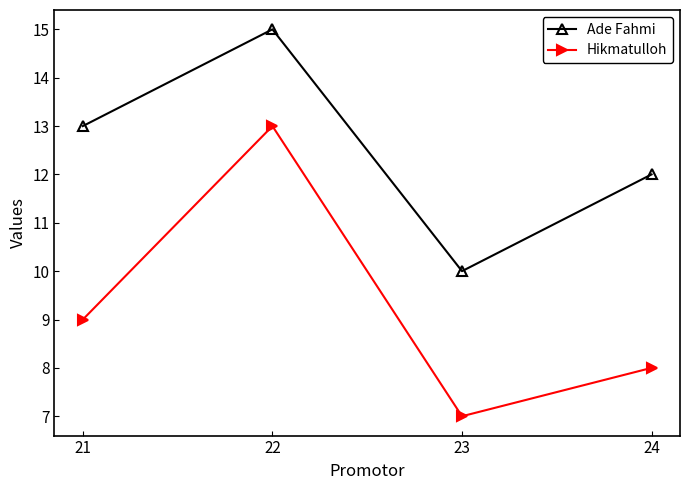

True or false: Ade Fahmi and Hikmatulloh intersect in this chart.

False